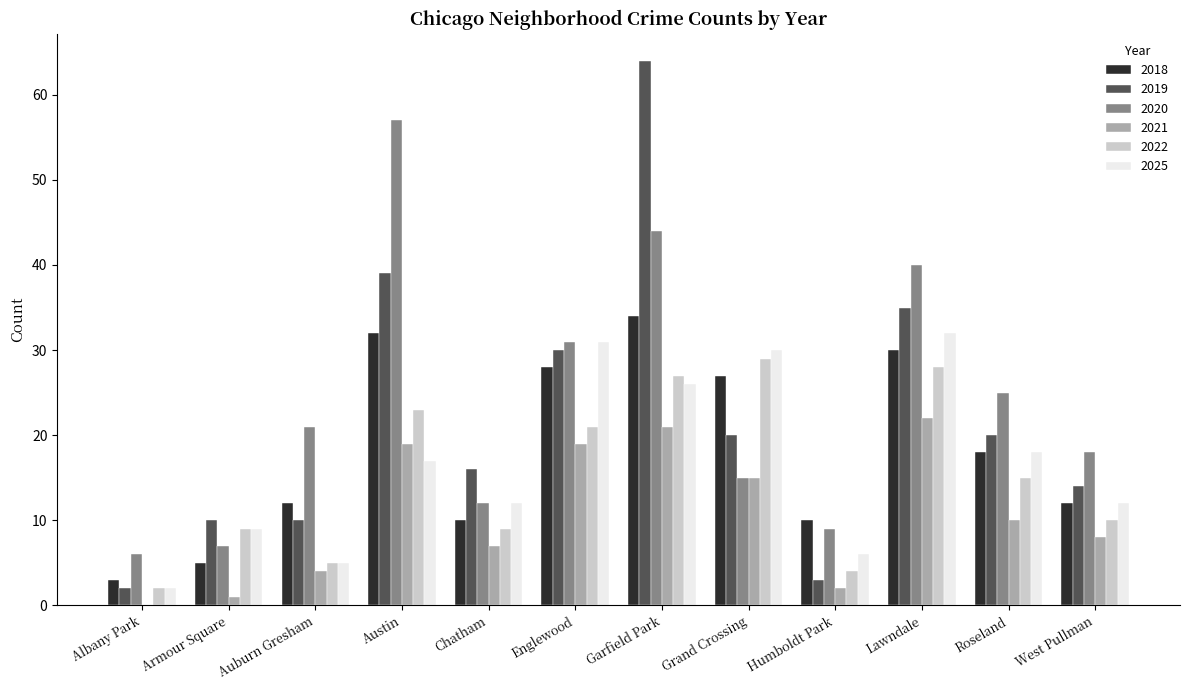

How many categories are shown in the chart?

12